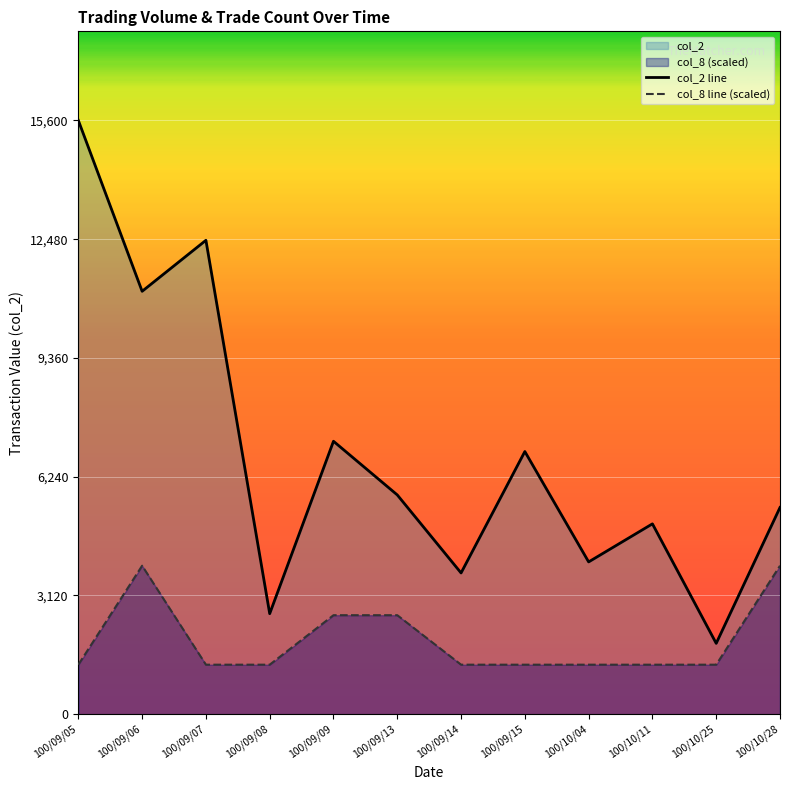

Is it true that col_8 line (scaled) equals 1243 at 100/09/09?

False